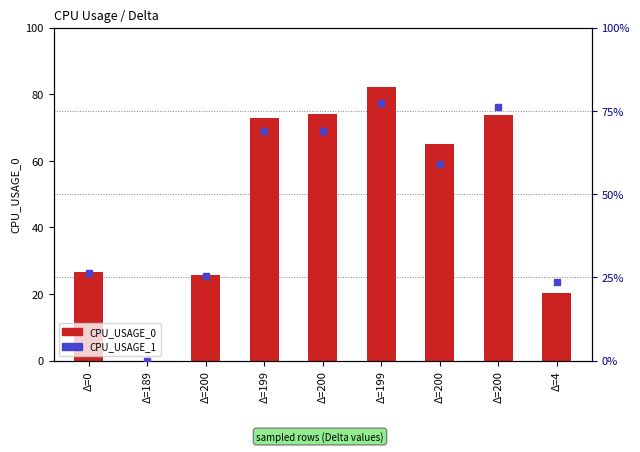

At which category is the sum across all series the highest?

Δ=199